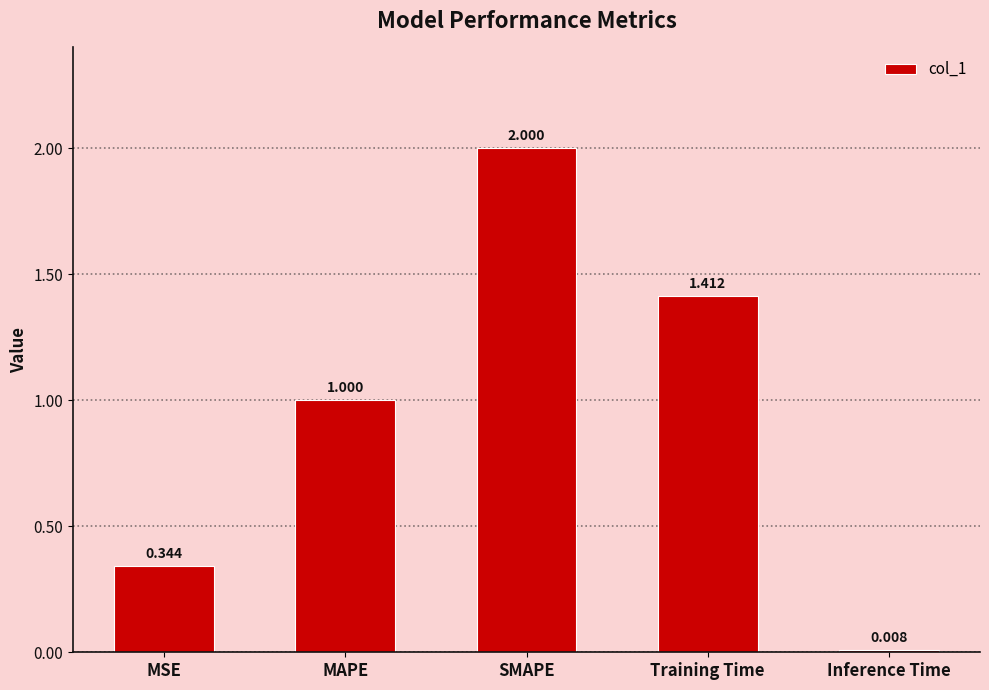

What is the change in value from MSE to SMAPE?

+1.7